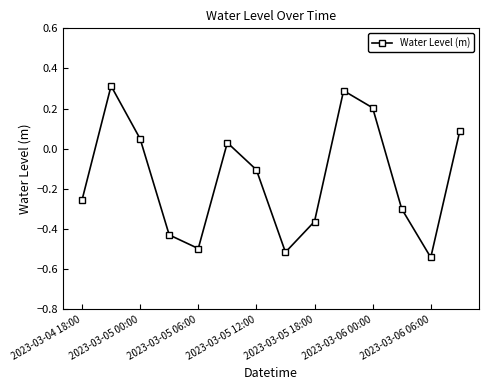

Count the number of values greater than 0.

6